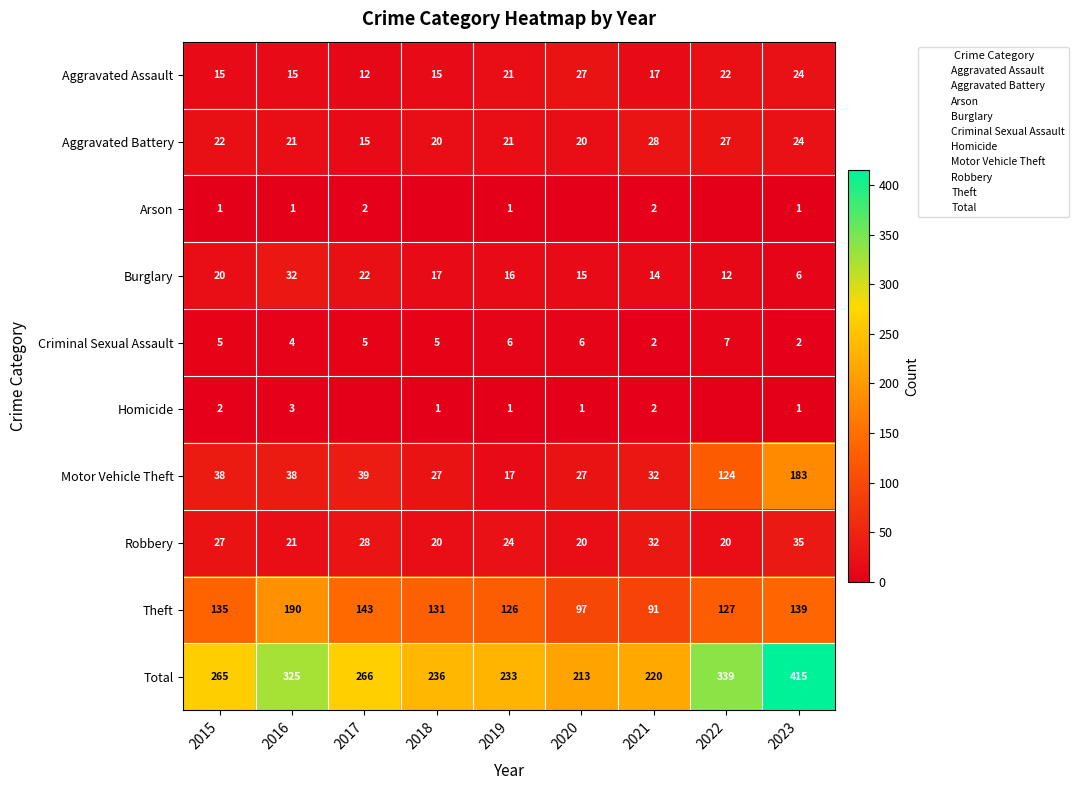

Which has a higher value, 2019 or 2023?

2023